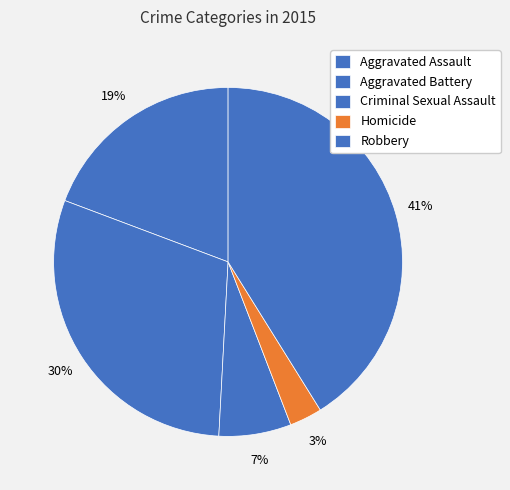

To the nearest percent, what is the average slice percentage?

20%